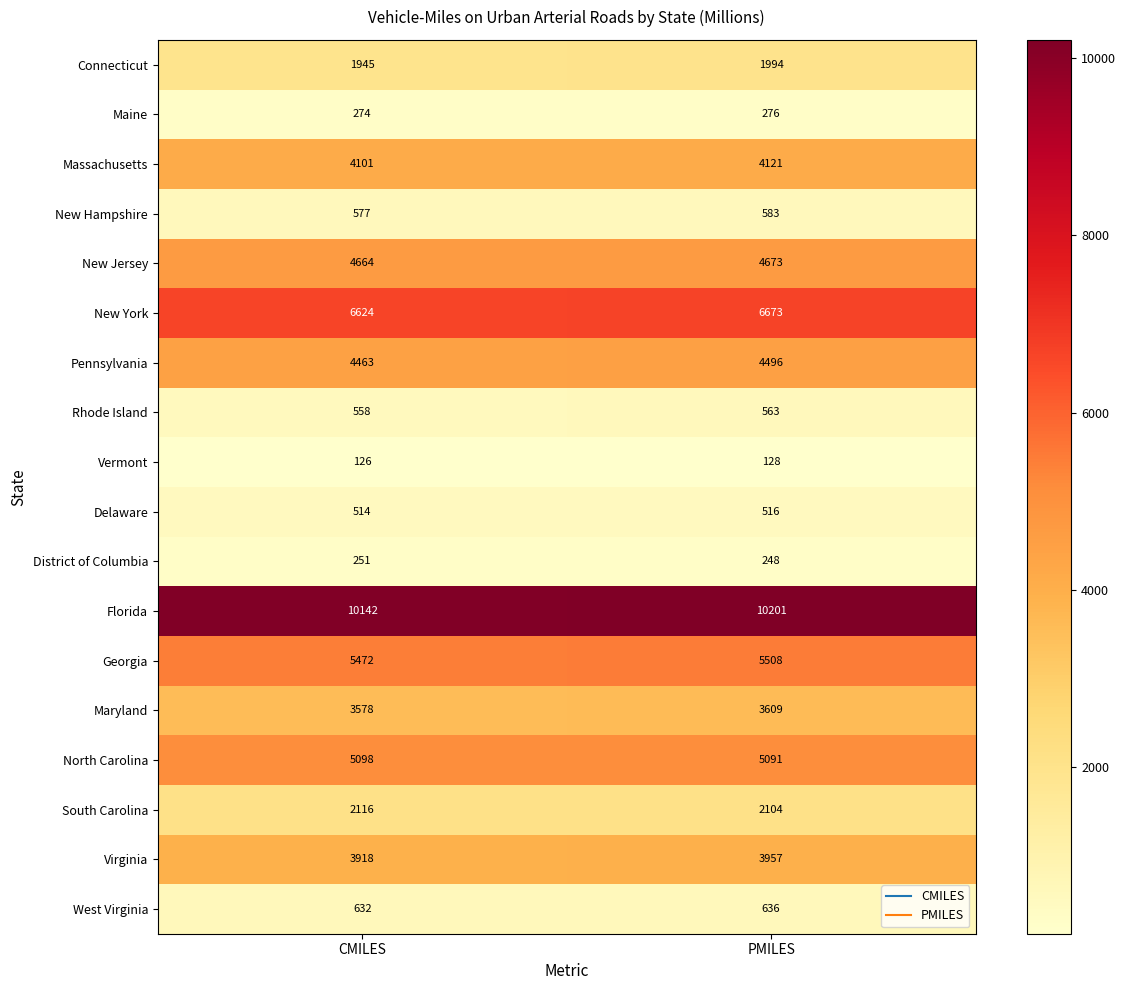

At which label is Massachusetts closest to 4111?

CMILES